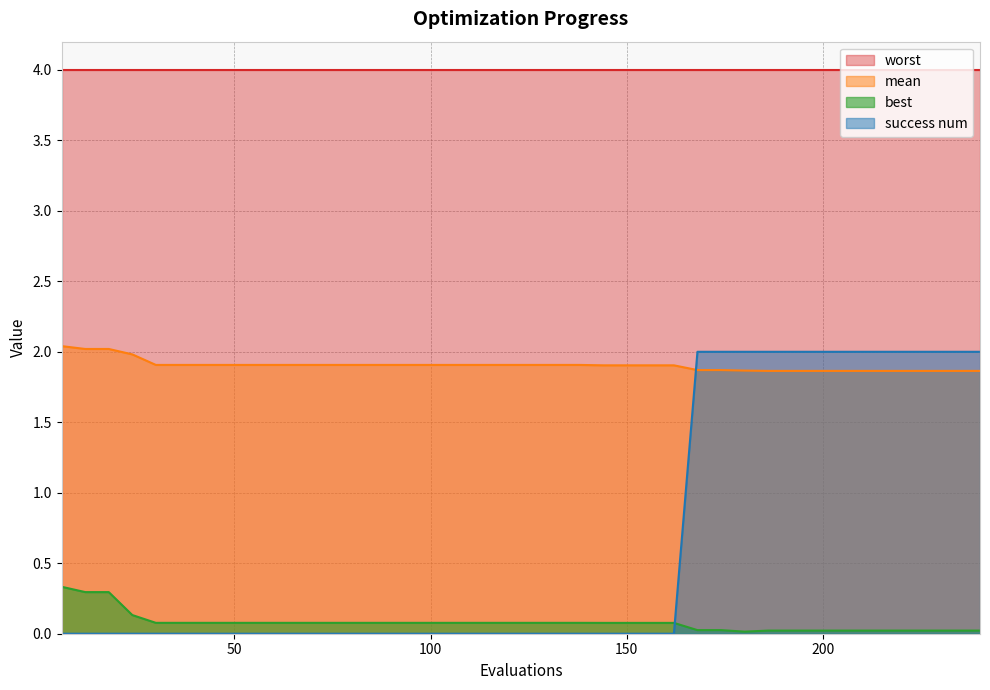

True or false: best and success num intersect in this chart.

True